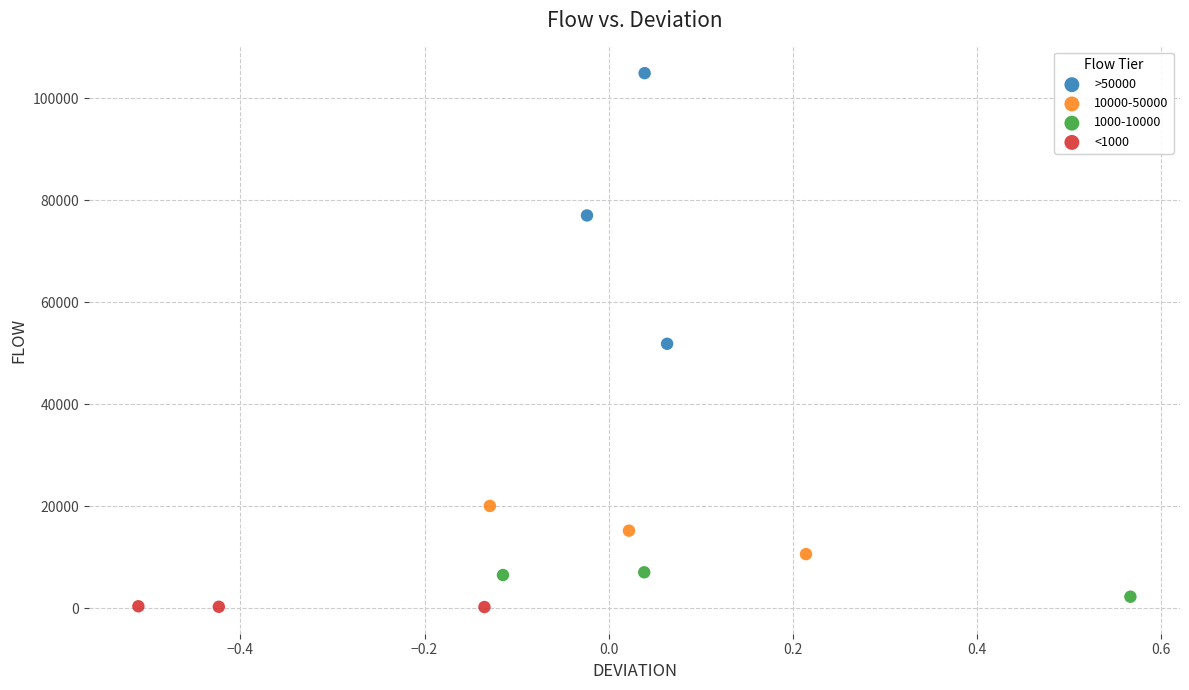

Which series has the largest Y range (max minus min)?

>50000